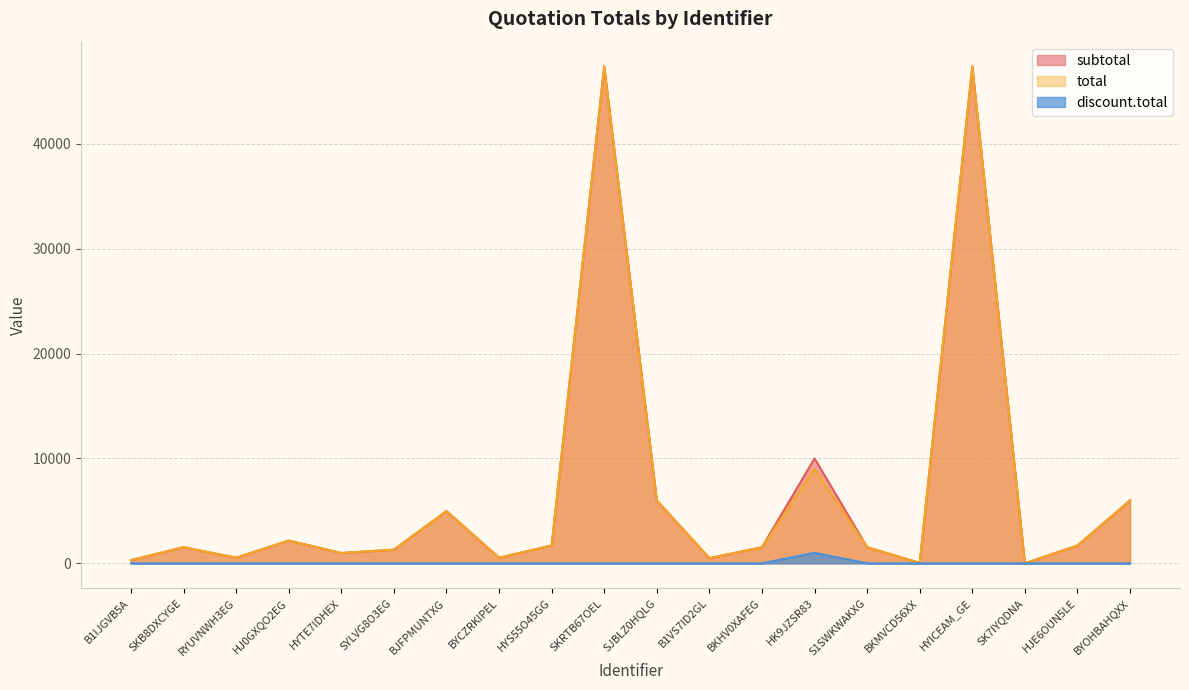

How many lines are shown in the chart?

3